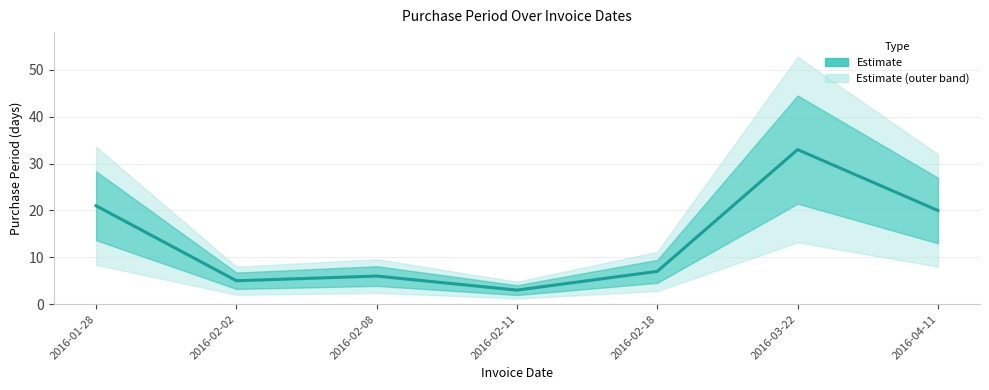

What is the label of the 1st point from the left?

2016-01-28